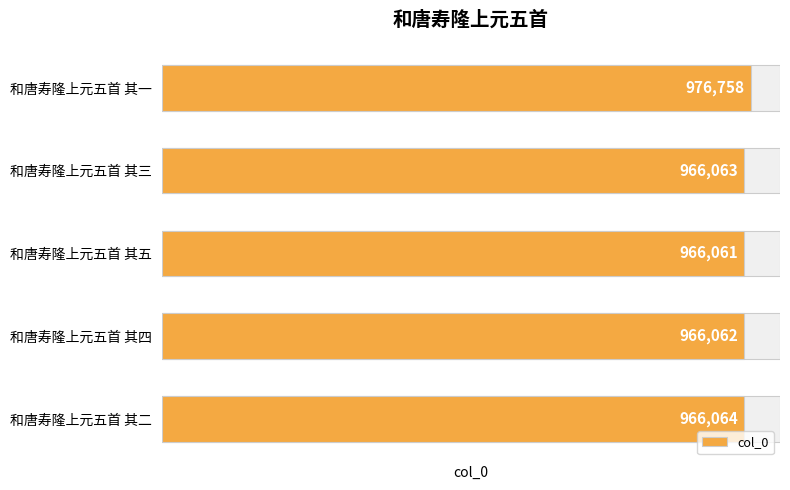

Approximately how many times larger is the value at 和唐寿隆上元五首 其三 compared to 和唐寿隆上元五首 其二?

1.0